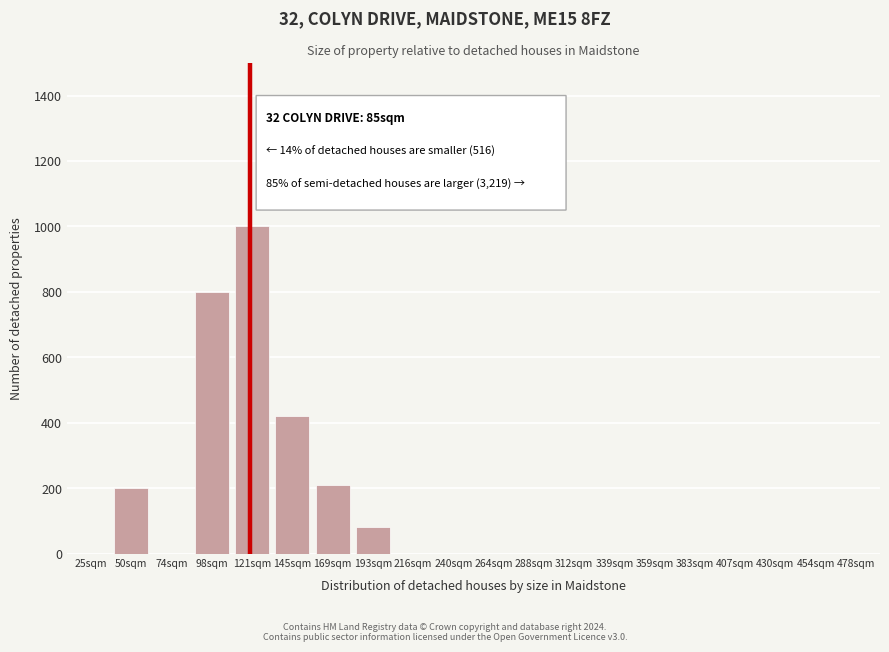

Reading left to right, what are all the values shown in this chart?

25sqm=0	50sqm=200	74sqm=0	98sqm=800	121sqm=1000	145sqm=420	169sqm=210	193sqm=80	216sqm=0	240sqm=0	264sqm=0	288sqm=0	312sqm=0	339sqm=0	359sqm=0	383sqm=0	407sqm=0	430sqm=0	454sqm=0	478sqm=0